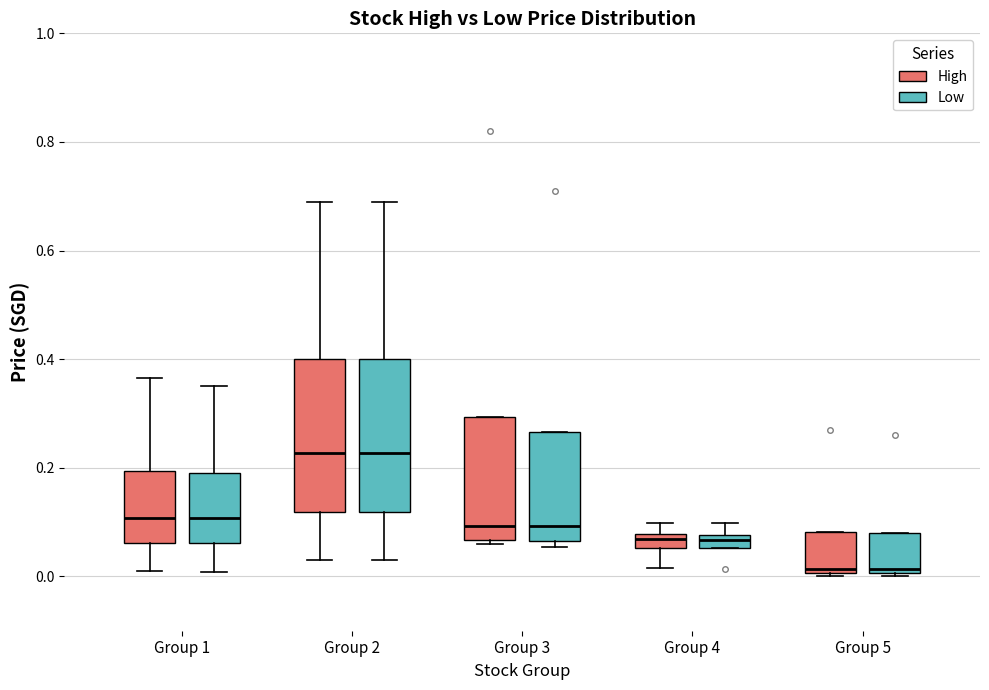

Where is the lower edge of the box for Group 1 (Low) on the y-axis? The values are not printed on the chart, so give them approximately, as read against the axis.

0.06